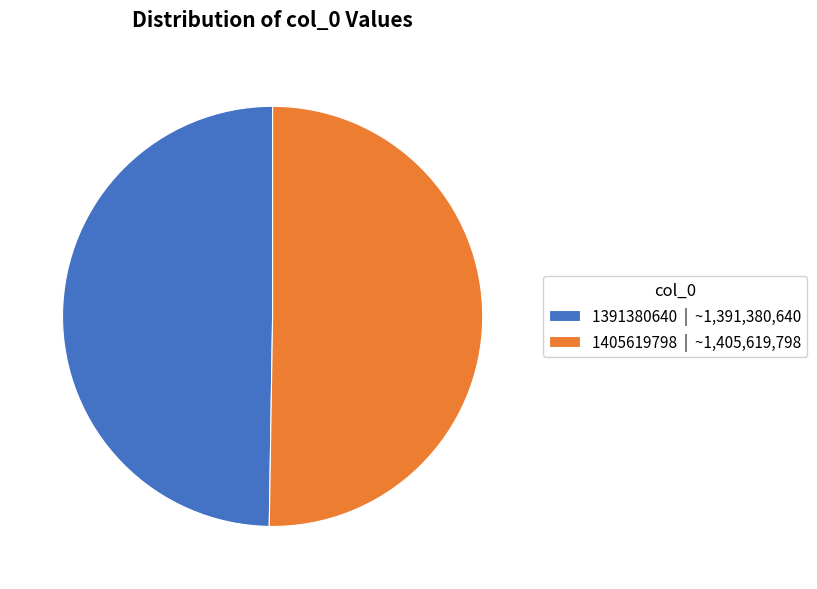

Which slice is the largest?

1405619798